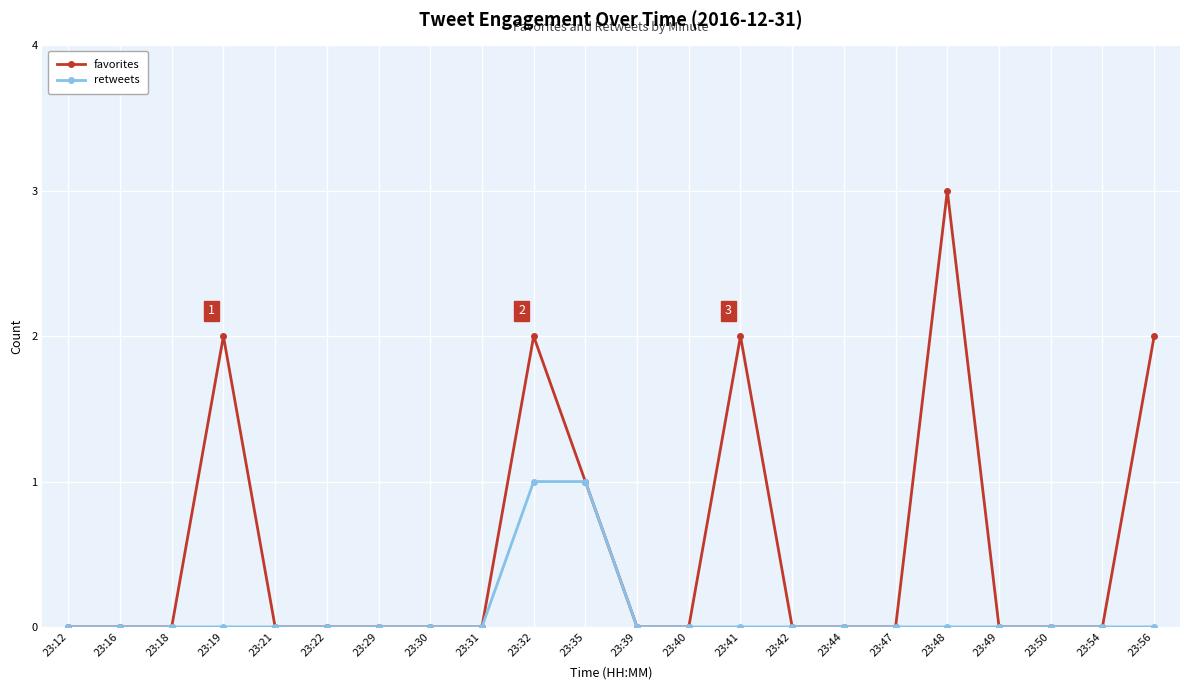

The favorites series shows 2 at 23:19. True or false?

True